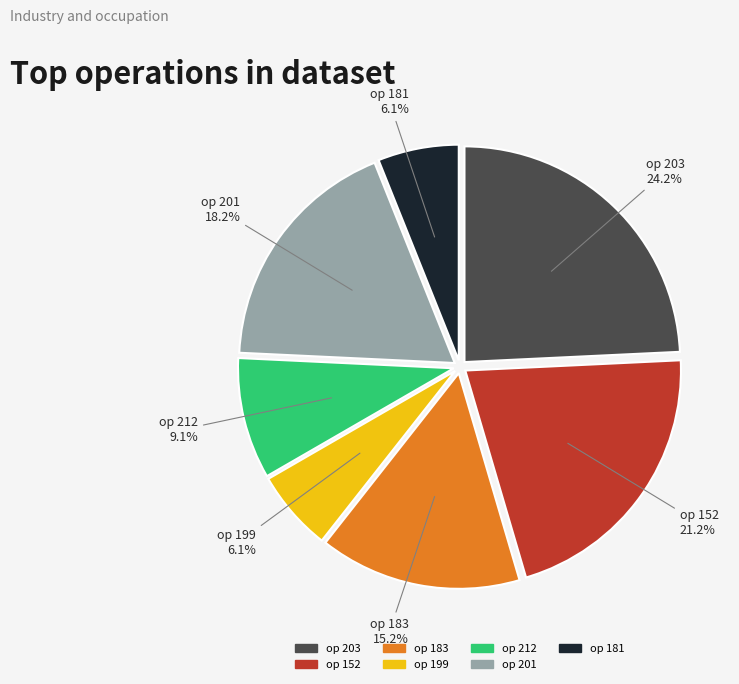

Does any single category account for the majority?

No